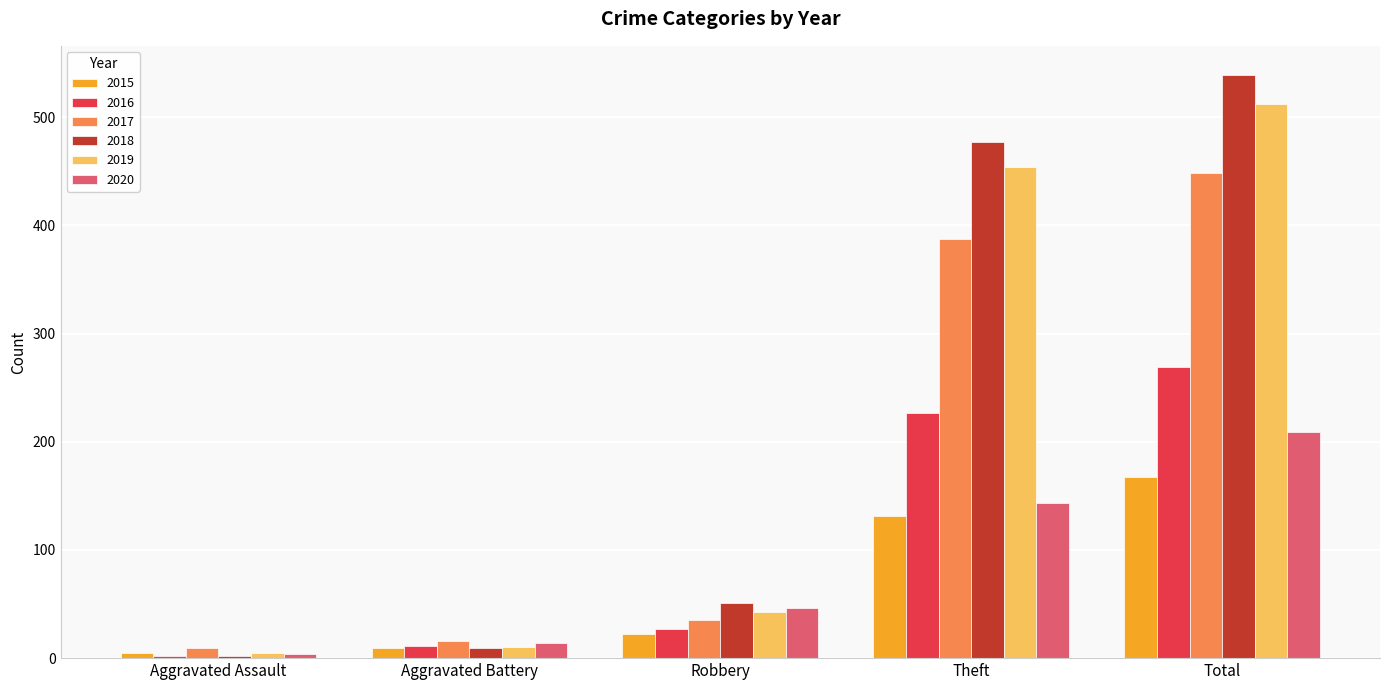

What is the sum of all 2018 values?

1078